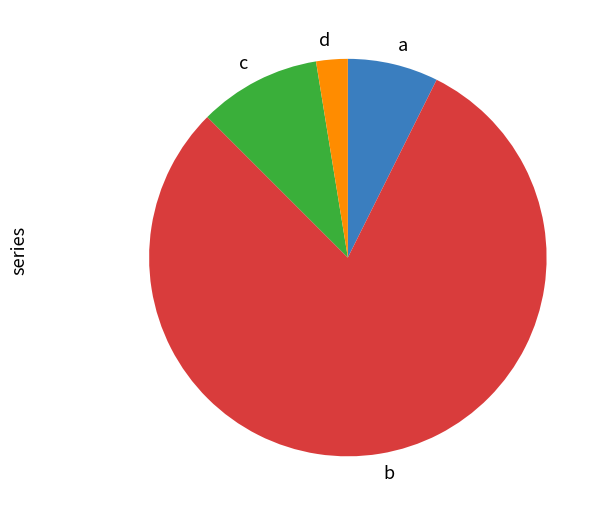

Does any single category account for the majority?

Yes